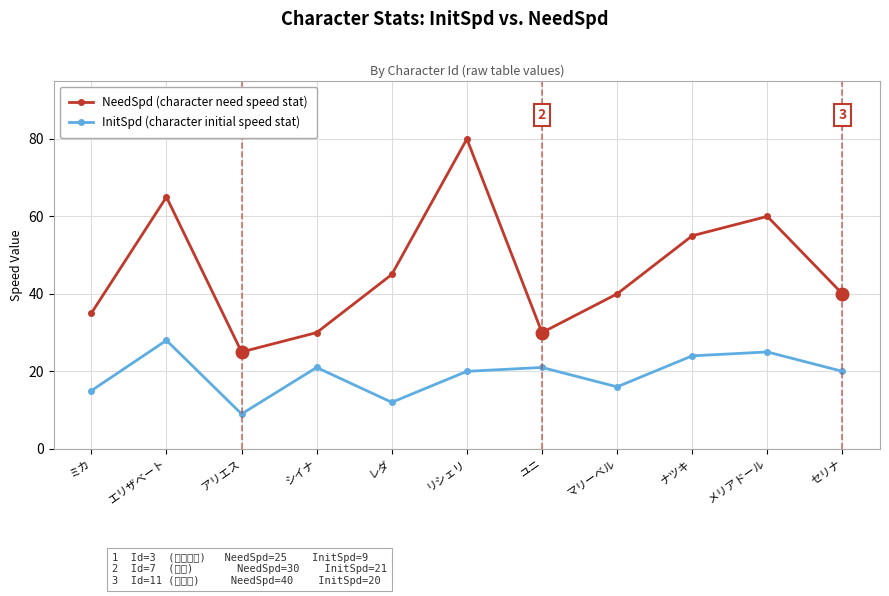

Rank the series at メリアドール from highest to lowest value.

NeedSpd (character need speed stat), InitSpd (character initial speed stat)